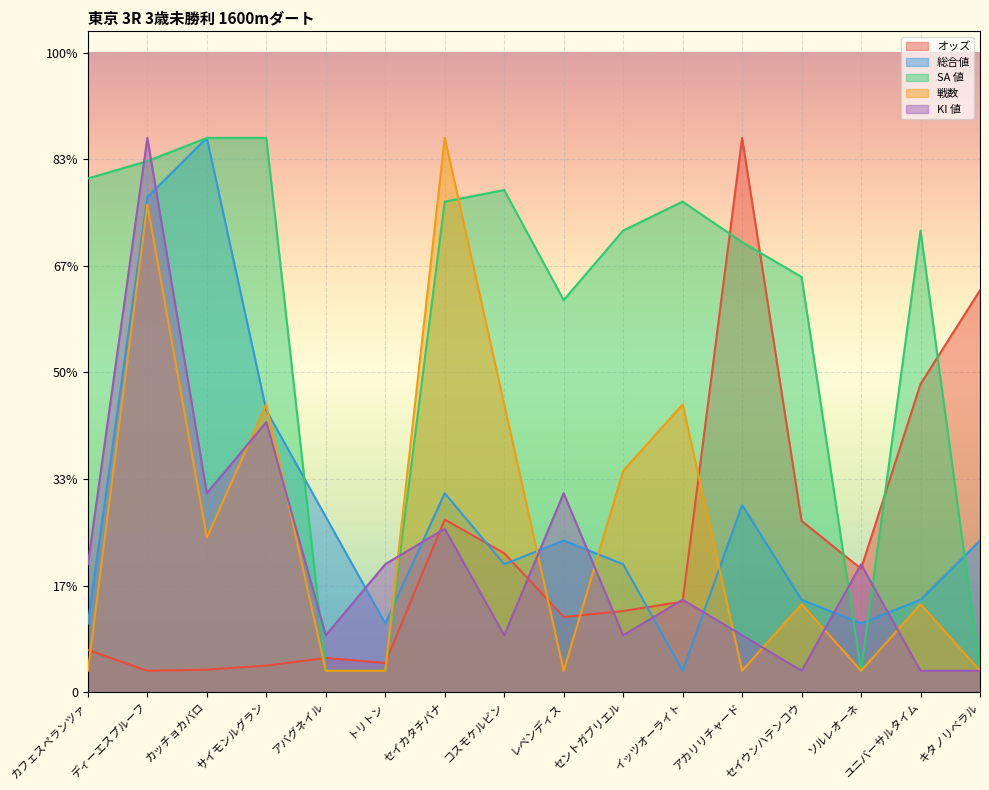

Between which two adjacent categories do 戦数 and オッズ first intersect?

カフェスペランツァ and ディーエスプルーフ